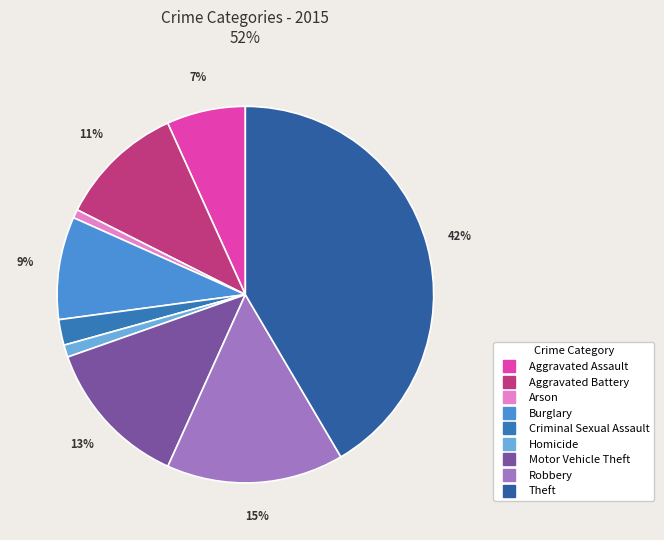

To the nearest percent, what is the combined percentage of Aggravated Battery and Criminal Sexual Assault?

13%